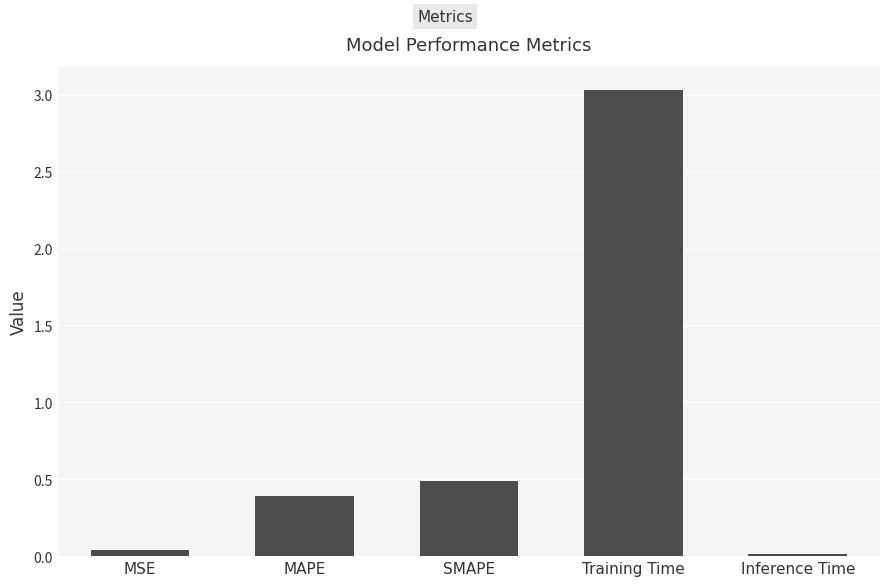

How many bars are there in total?

5